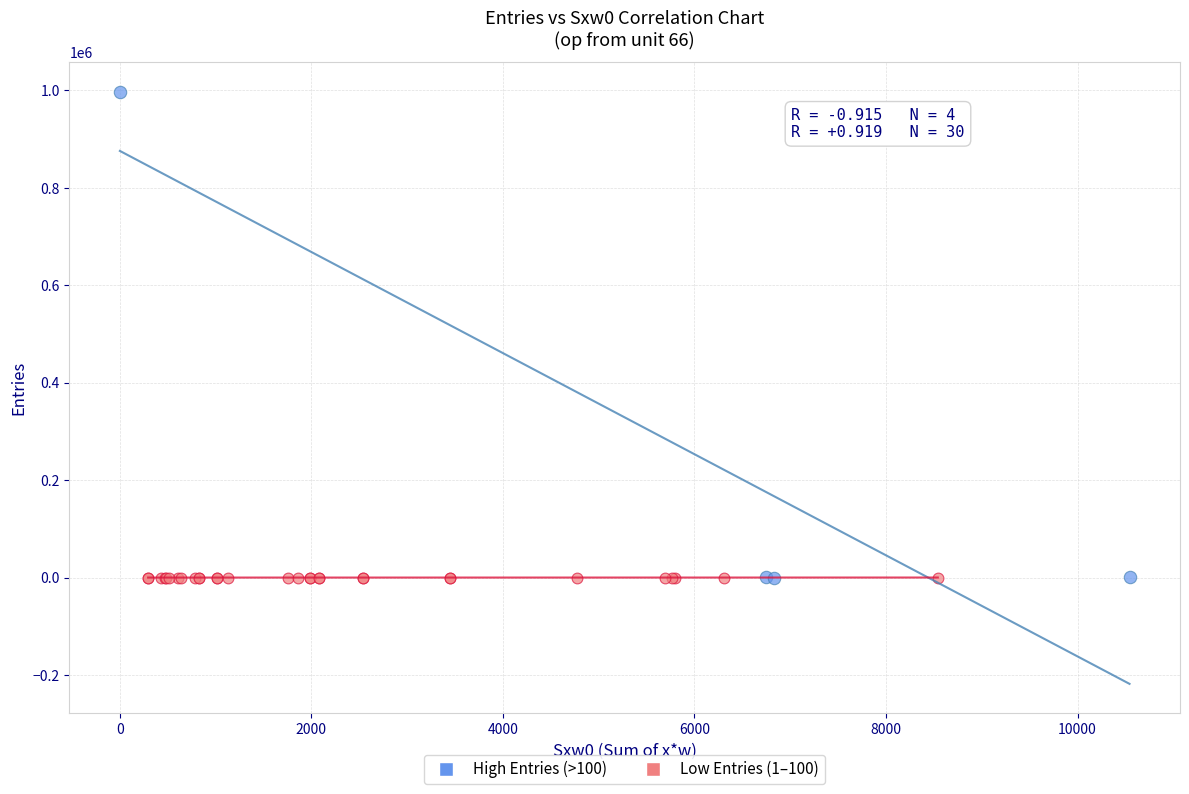

Which series contains the highest Y value?

High Entries (>100)